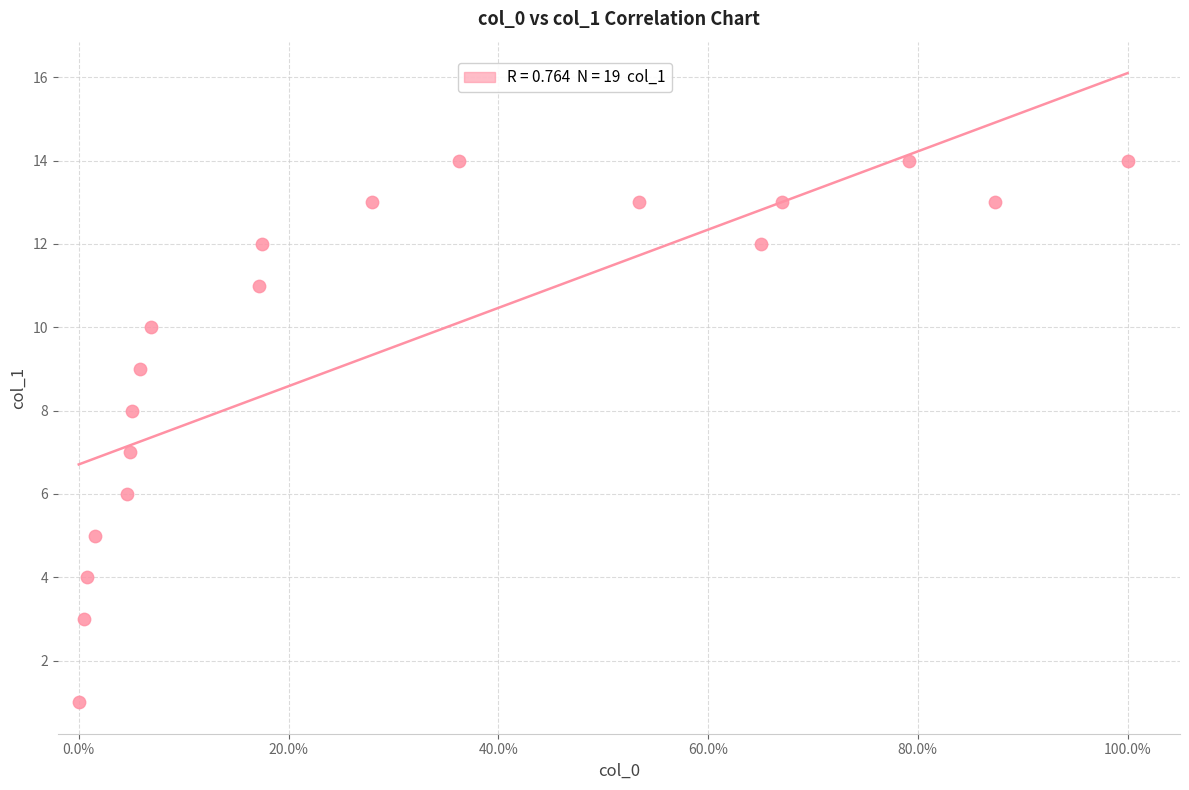

Count the number of points in this scatter plot.

19